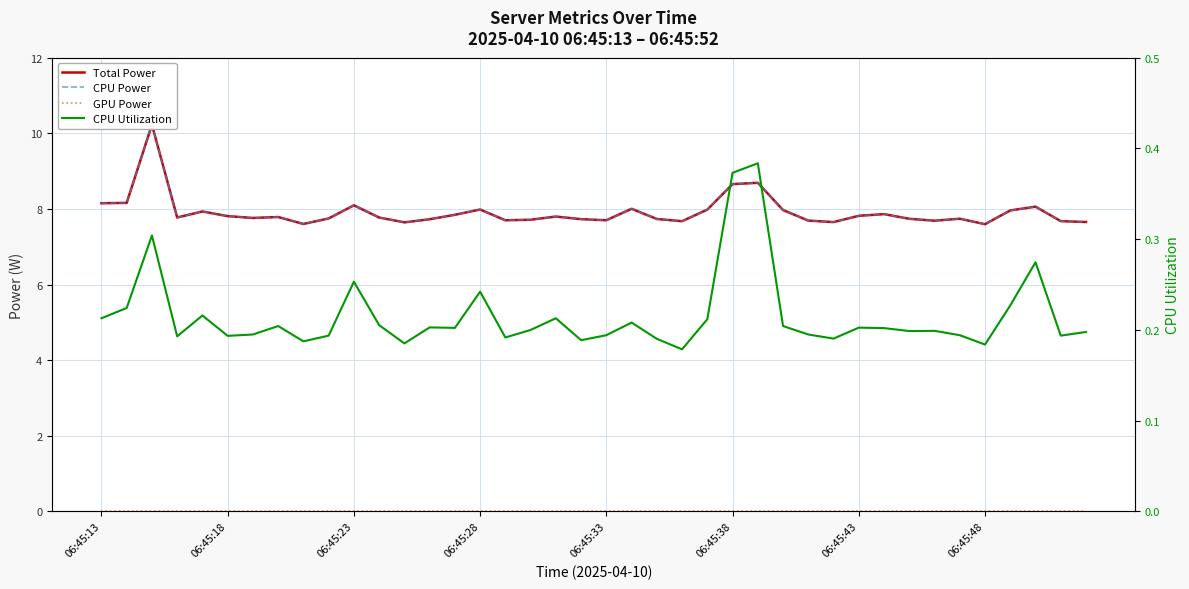

What is the sum of the CPU Utilization values at 29 and 06:45:48?

0.4